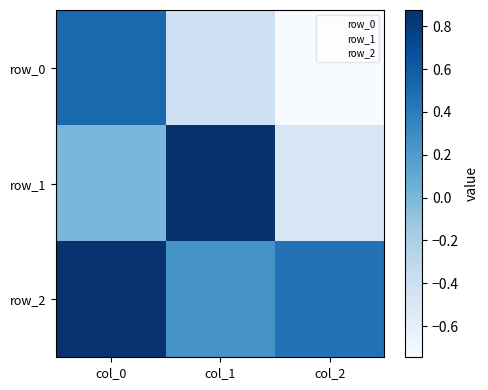

Which has a higher value, col_2 or col_0?

col_0